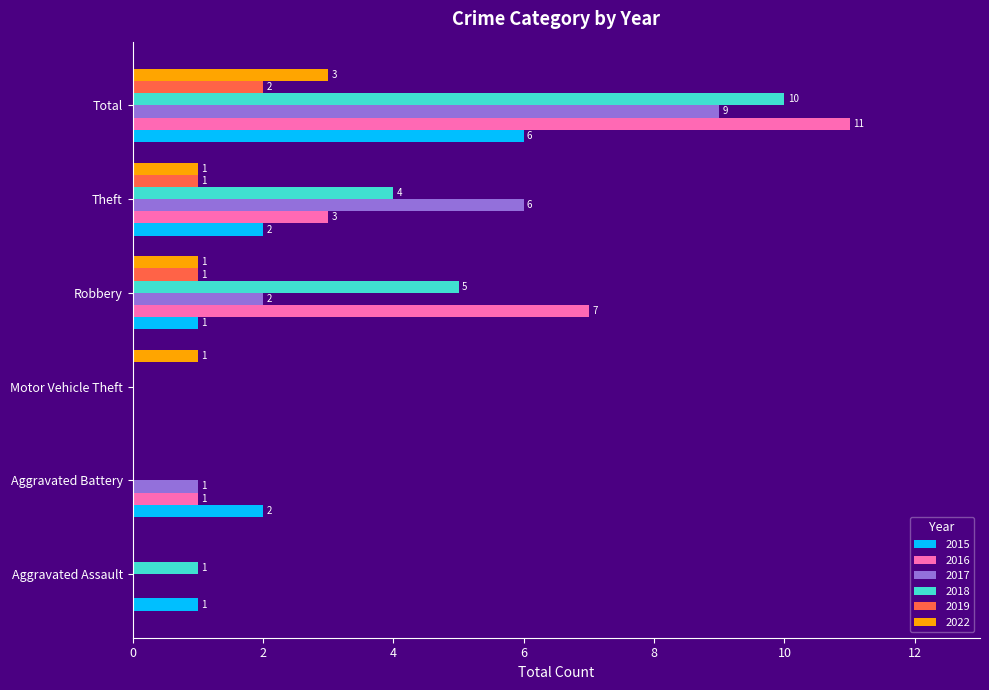

How many data points does each series have?

6